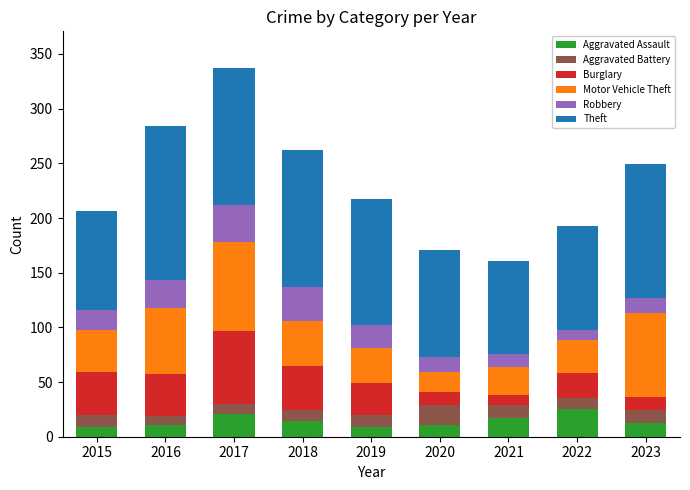

Is it true that Aggravated Assault equals 11 at 2022?

False